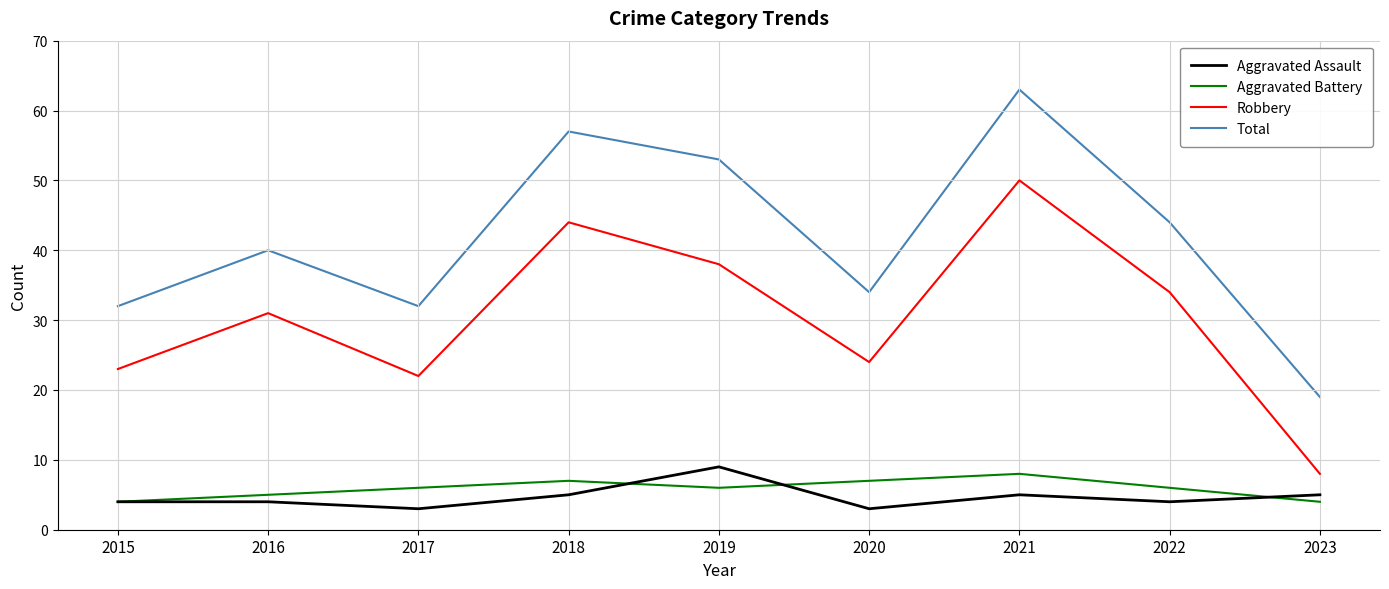

Rank the series by their maximum value, from highest to lowest.

Total, Robbery, Aggravated Assault, Aggravated Battery